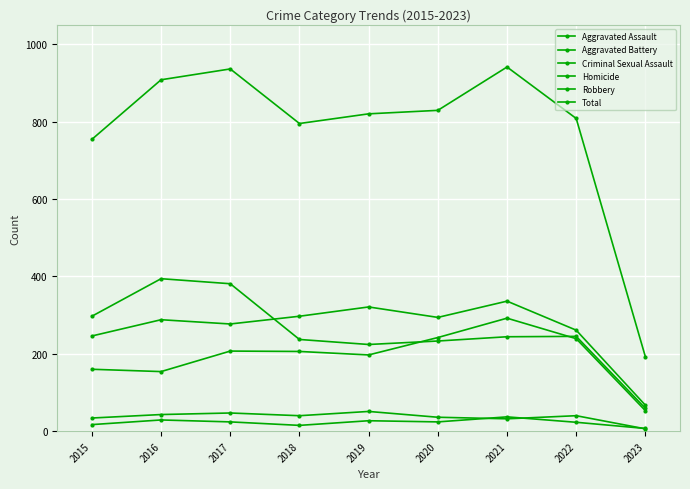

How many data points in Aggravated Assault are less than 206?

4